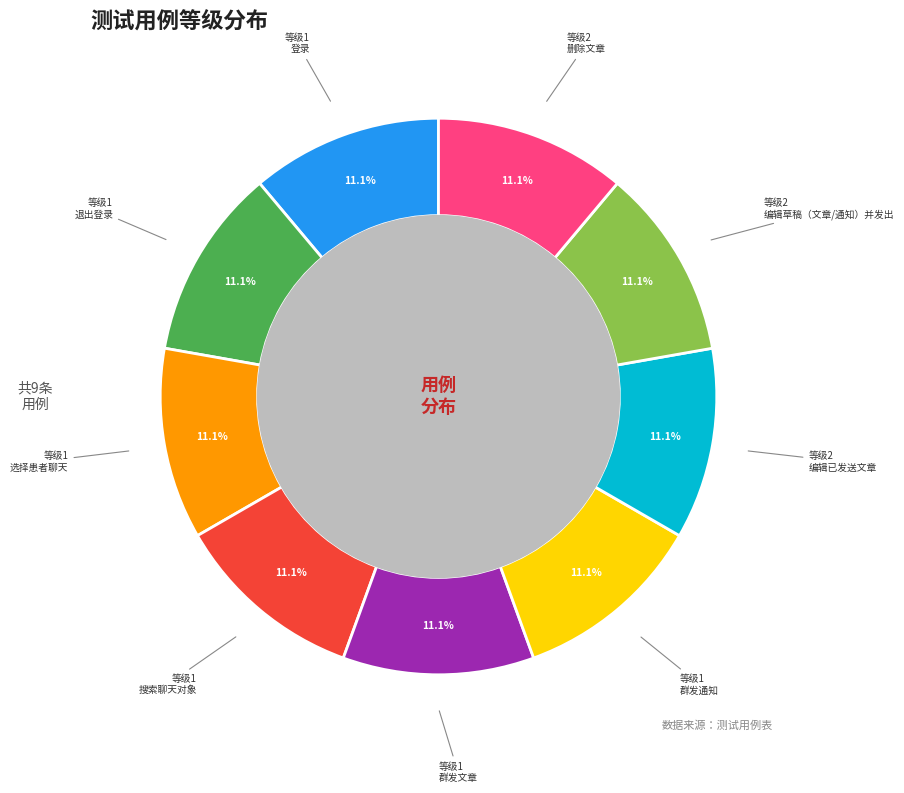

Does any single category account for the majority?

No